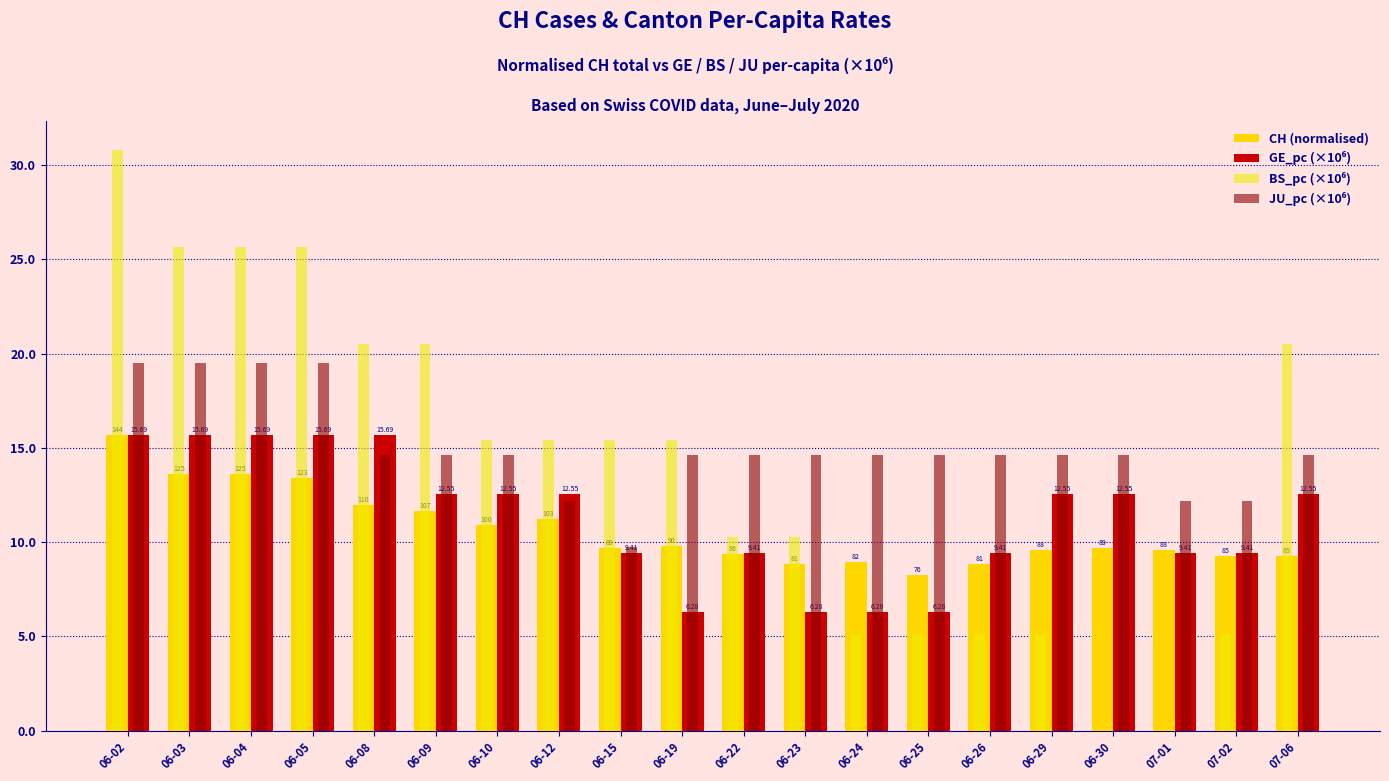

What is the sum of the JU_pc (×10⁶) values at 06-19 and 06-26?

29.3